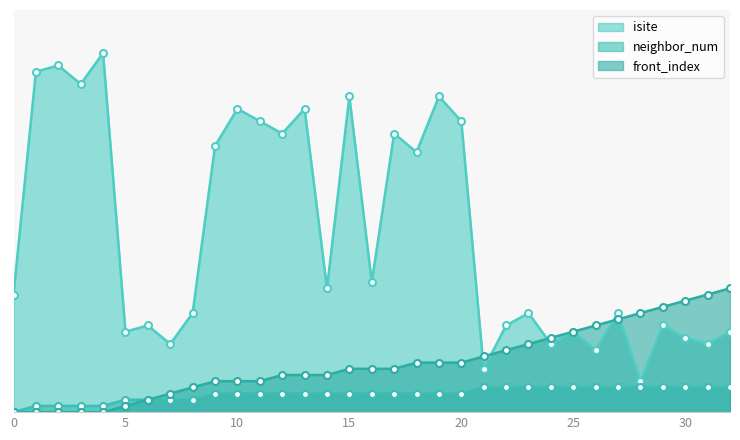

What is the difference between the neighbor_num values at 8 and 11?

1